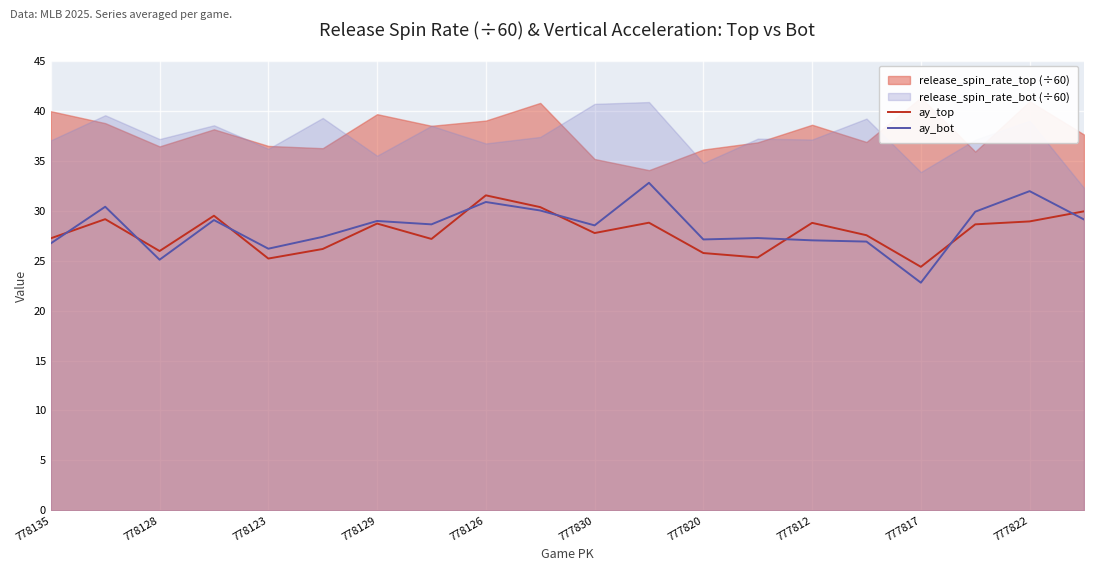

True or false: ay_bot and ay_top intersect in this chart.

True